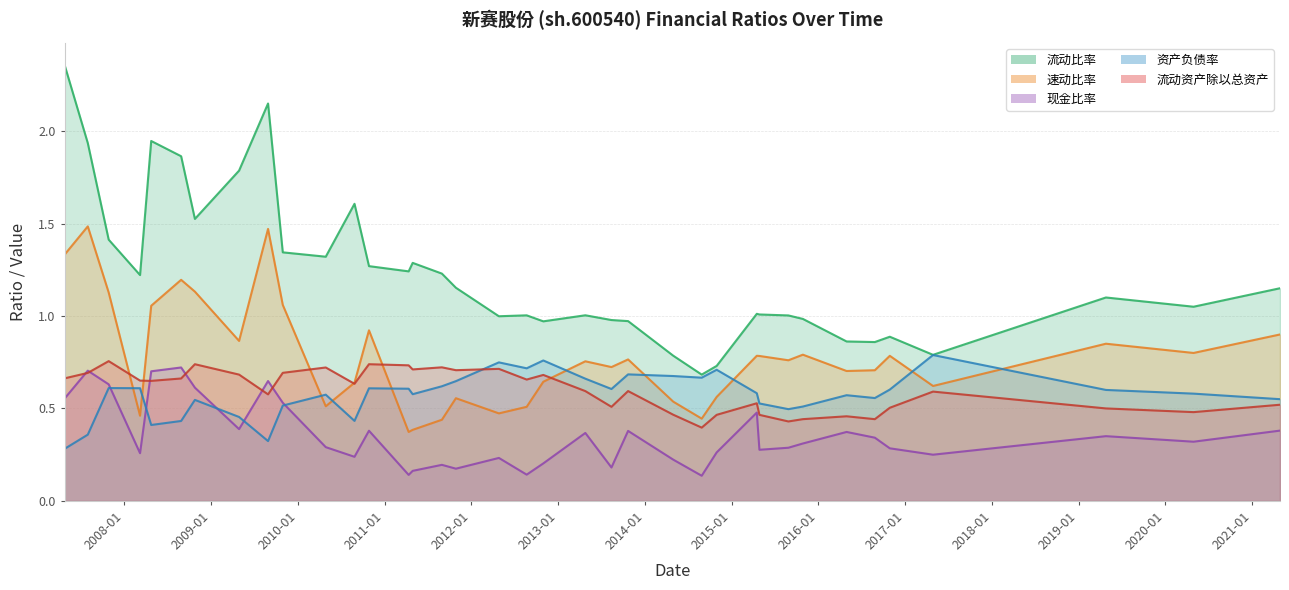

Rank the series at 2008-08-27 from lowest to highest value.

资产负债率, 流动资产除以总资产, 现金比率, 速动比率, 流动比率